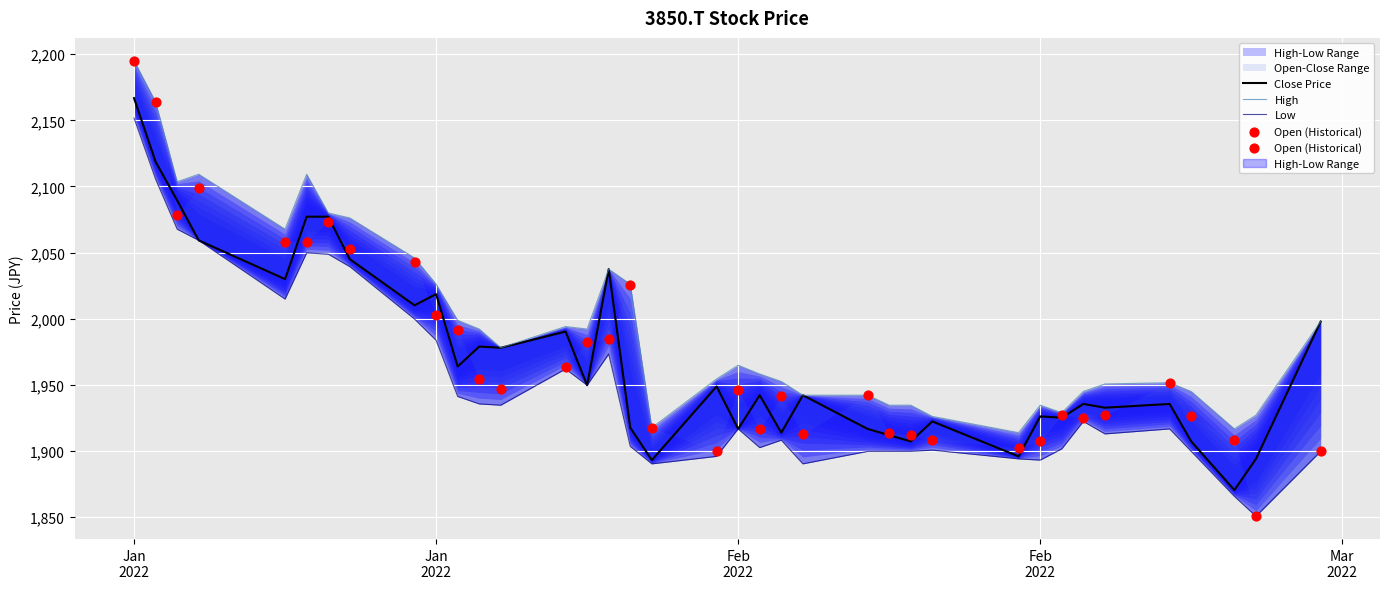

At how many categories does at least one series exceed 2010?

12